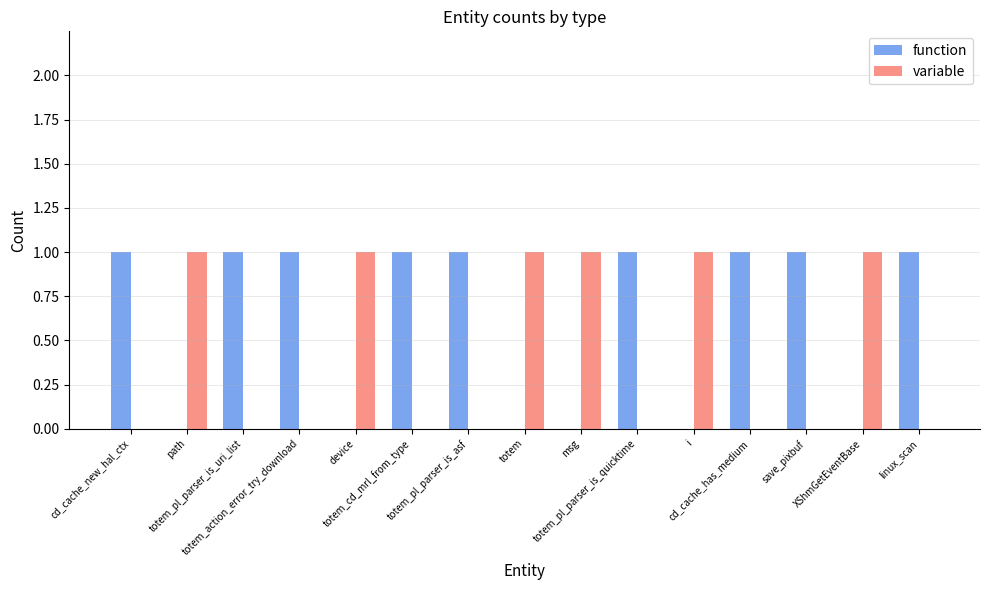

At how many categories does at least one series exceed 0?

15